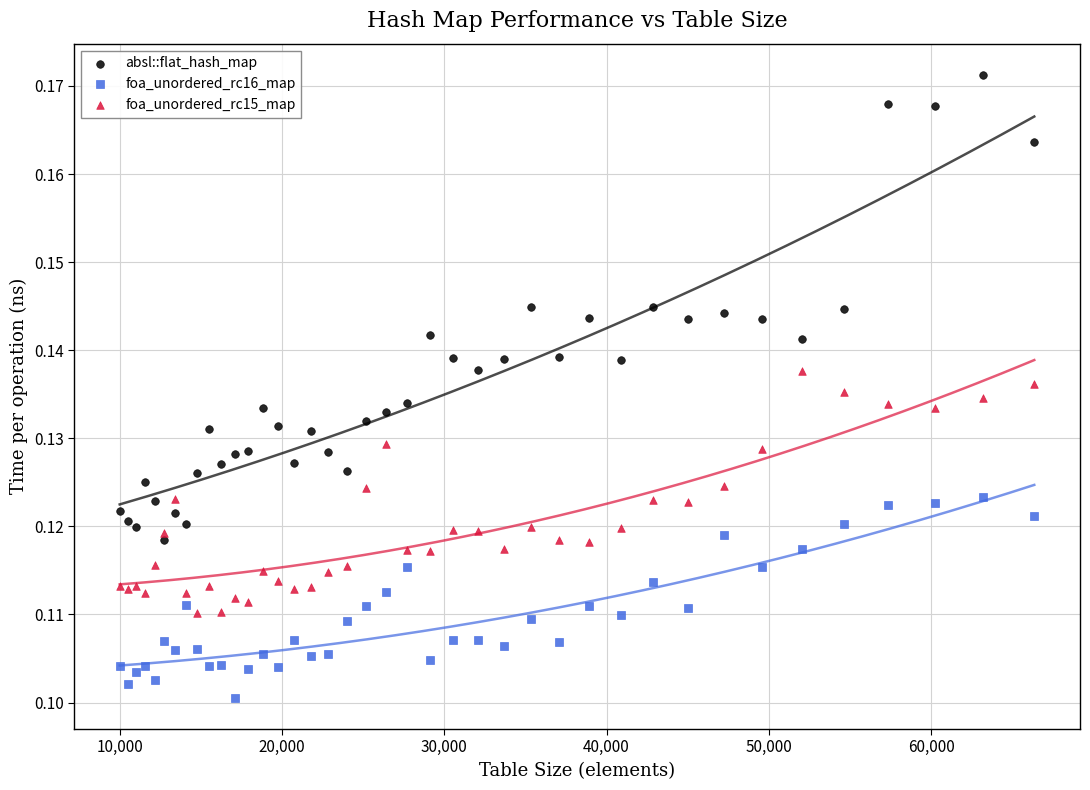

Which series reaches the minimum Y coordinate?

foa_unordered_rc16_map